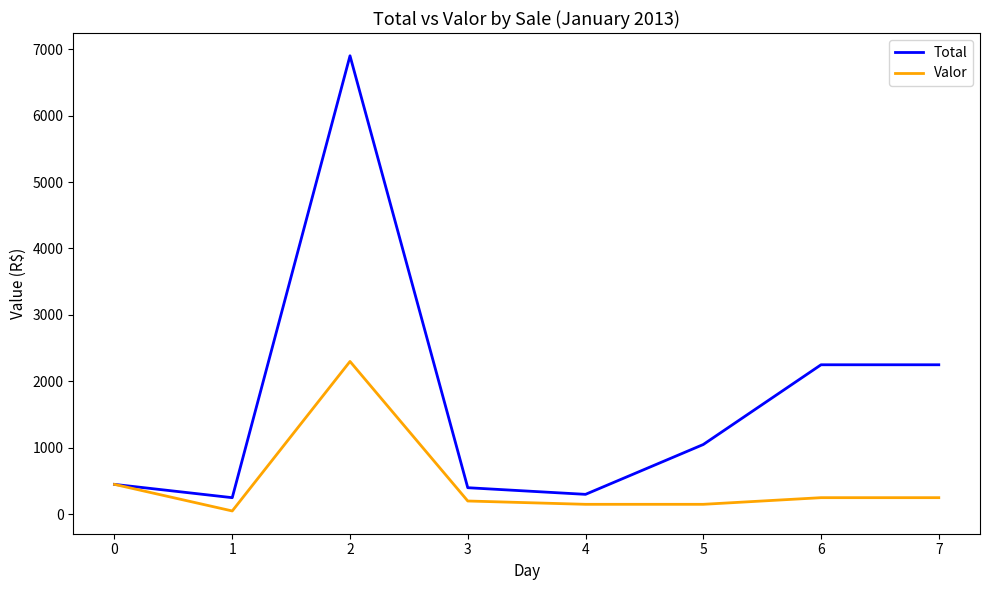

The Valor series shows 2300 at 2. True or false?

True